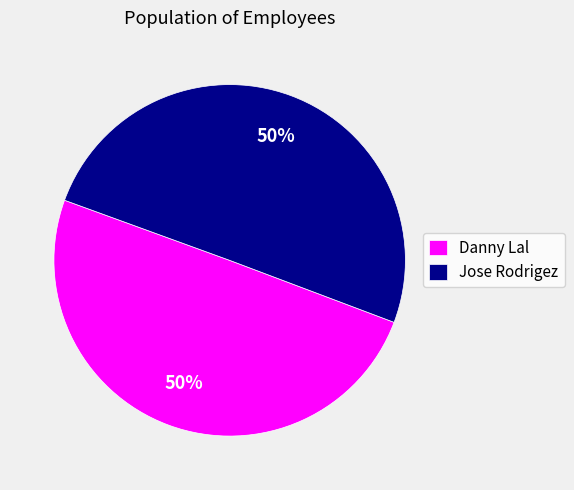

The Jose Rodrigez slice represents 43% of the pie. True or false?

False